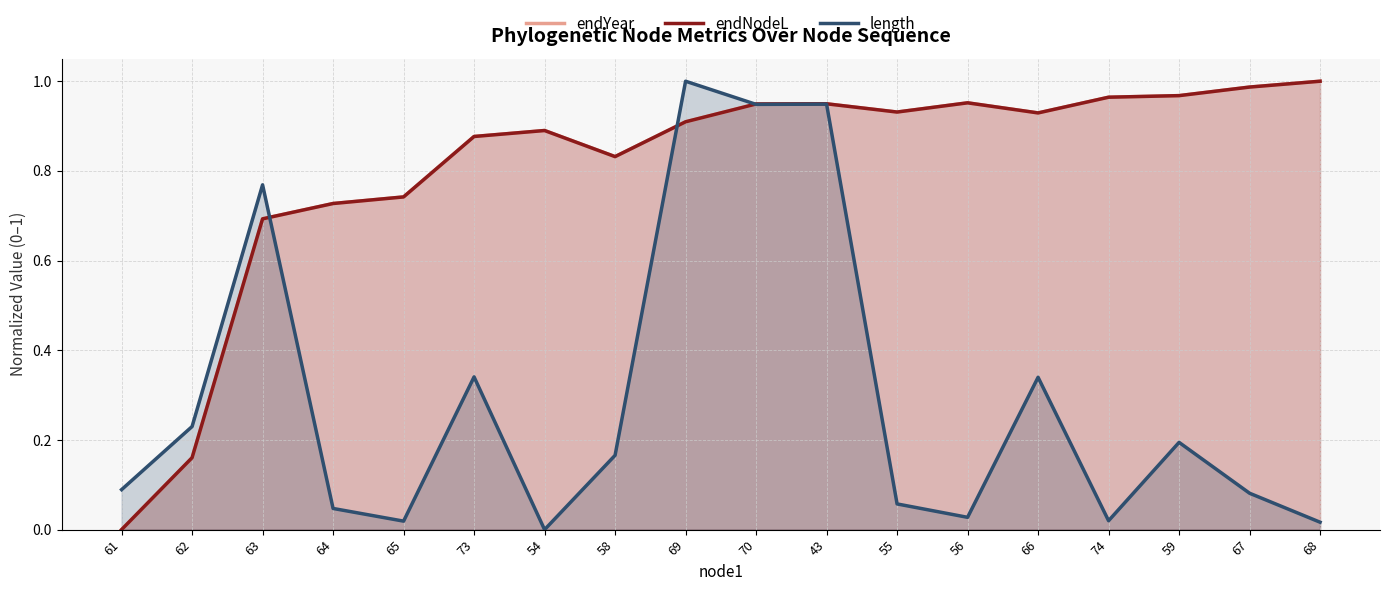

What position from the right is 66?

5